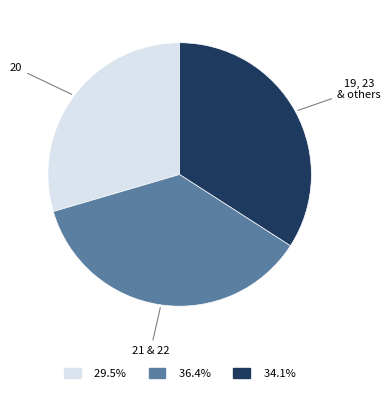

Does any single category account for the majority?

No